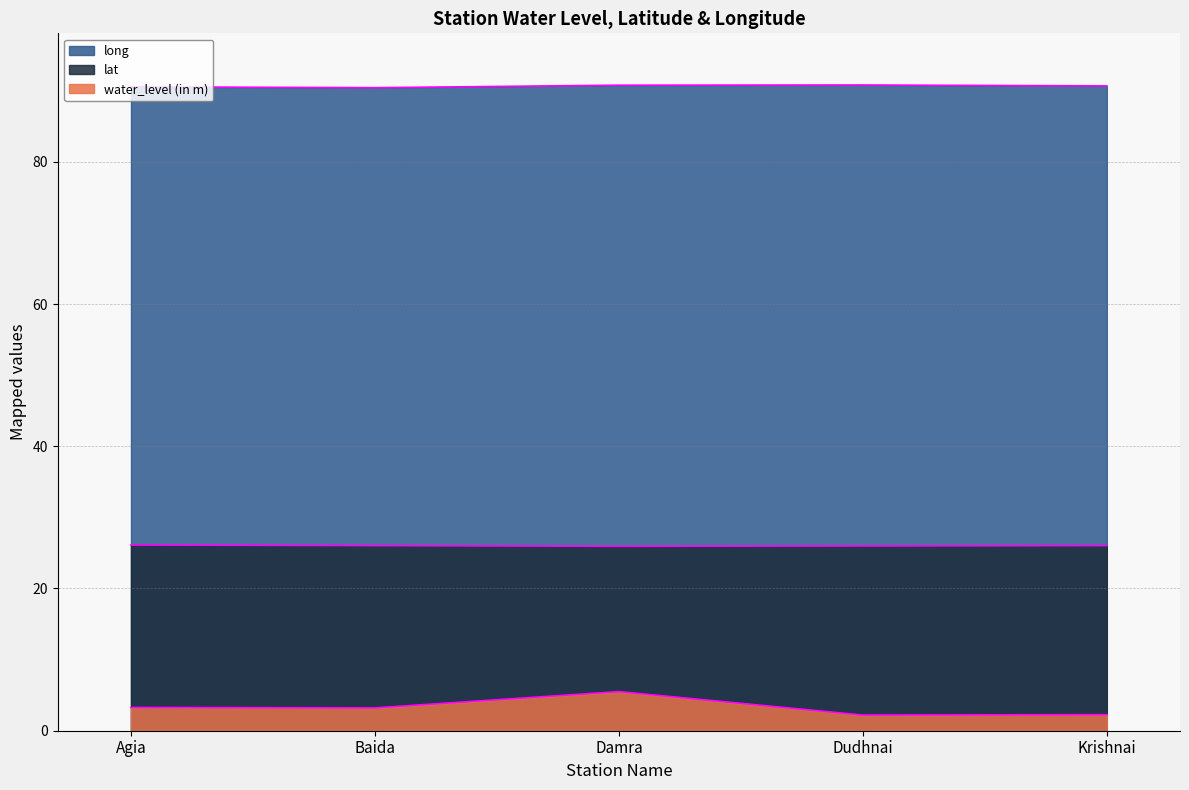

What position from the right is Agia?

5